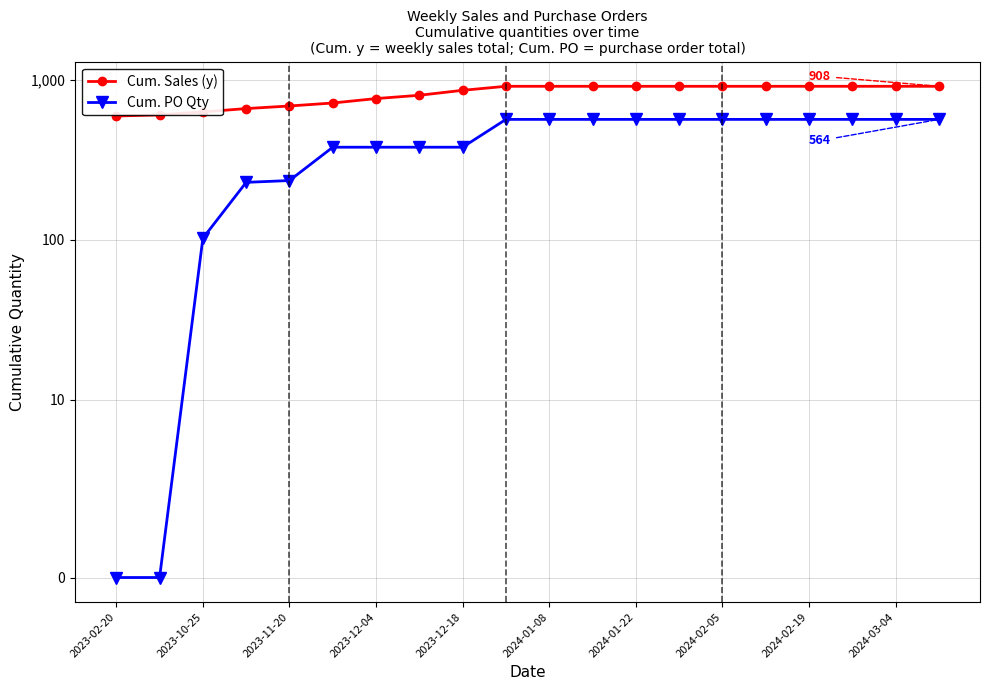

Which category has the highest value across all series?

2024-03-04